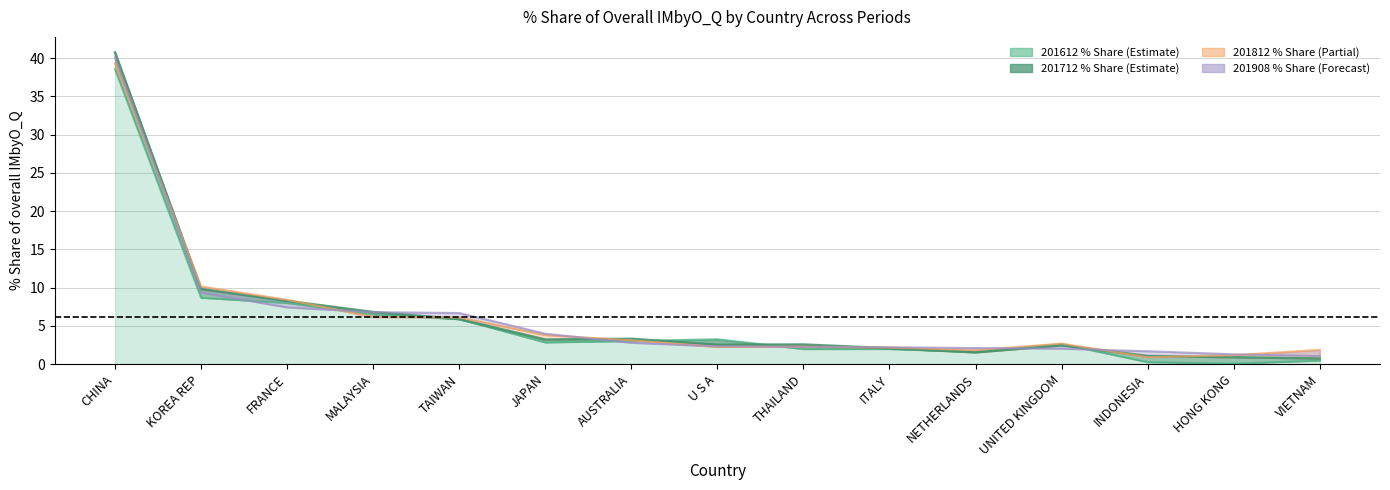

What position from the right is TAIWAN?

11